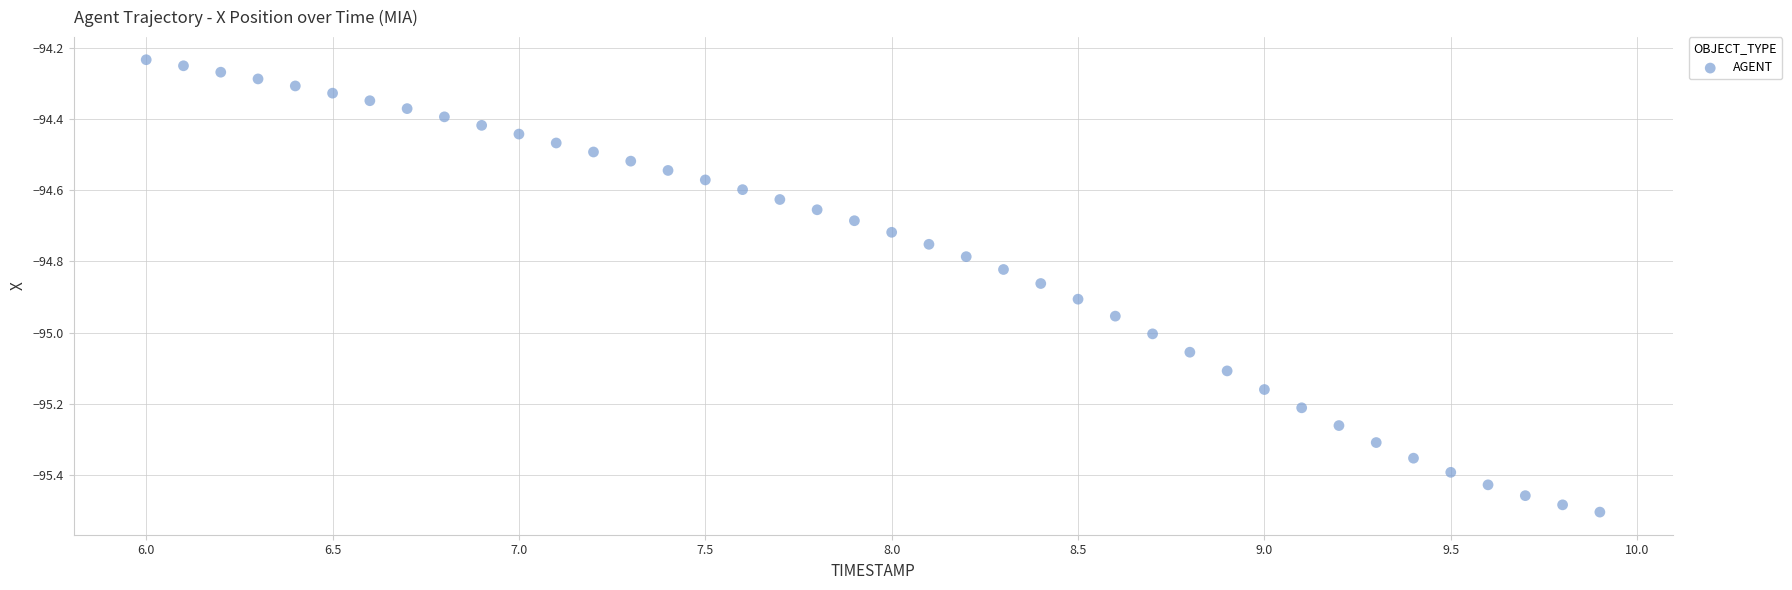

What is the range of Y values (max minus min)?

1.3